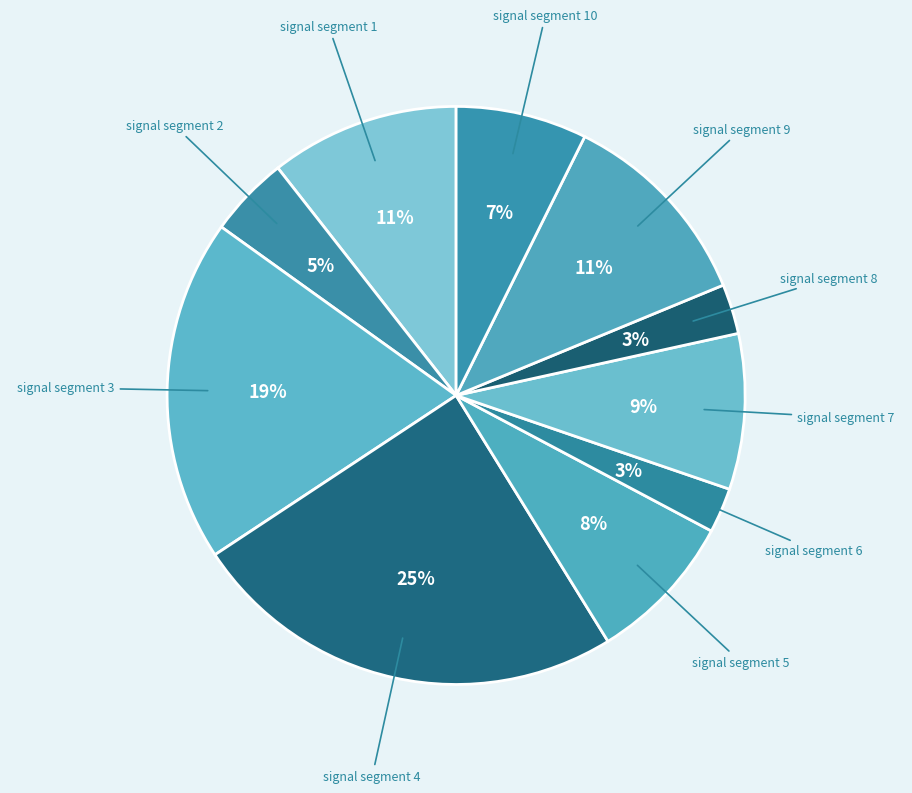

To the nearest percent, what is the difference between the signal segment 5 and signal segment 9 slice percentages?

3%